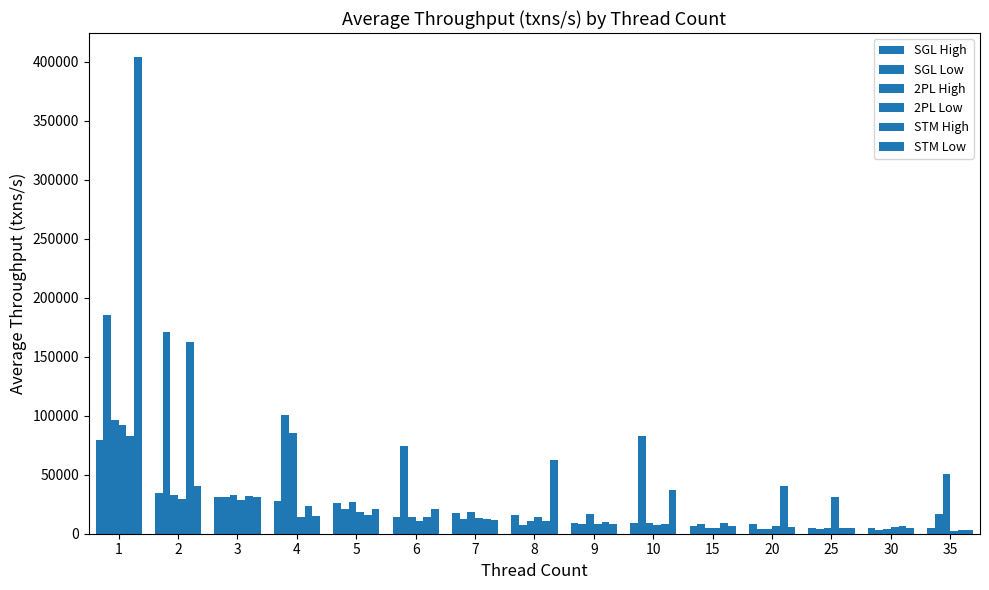

How many bars are there in each group?

6